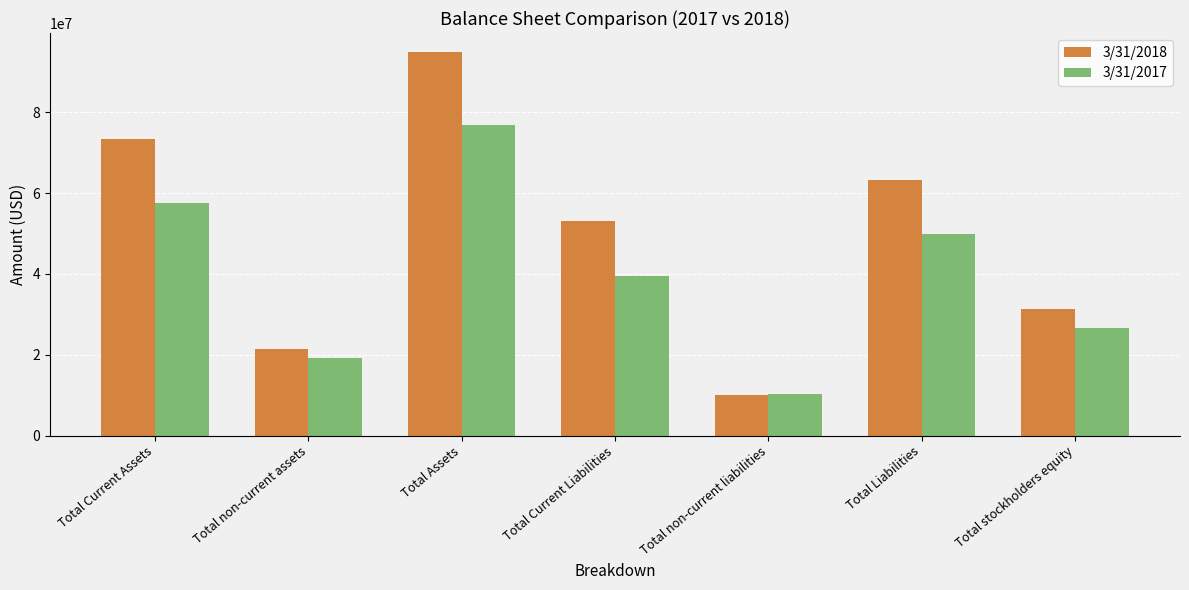

What is the maximum value shown in the chart?

94832000